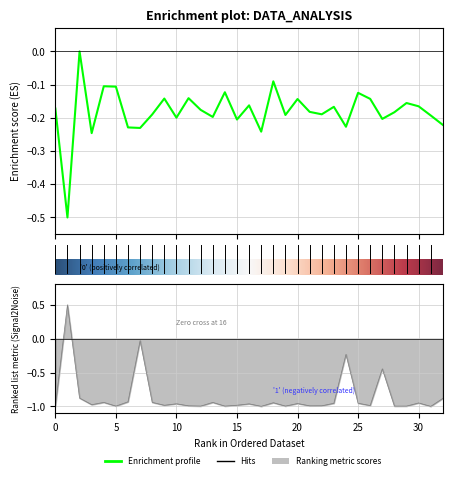

At how many categories does at least one series exceed 0?

1